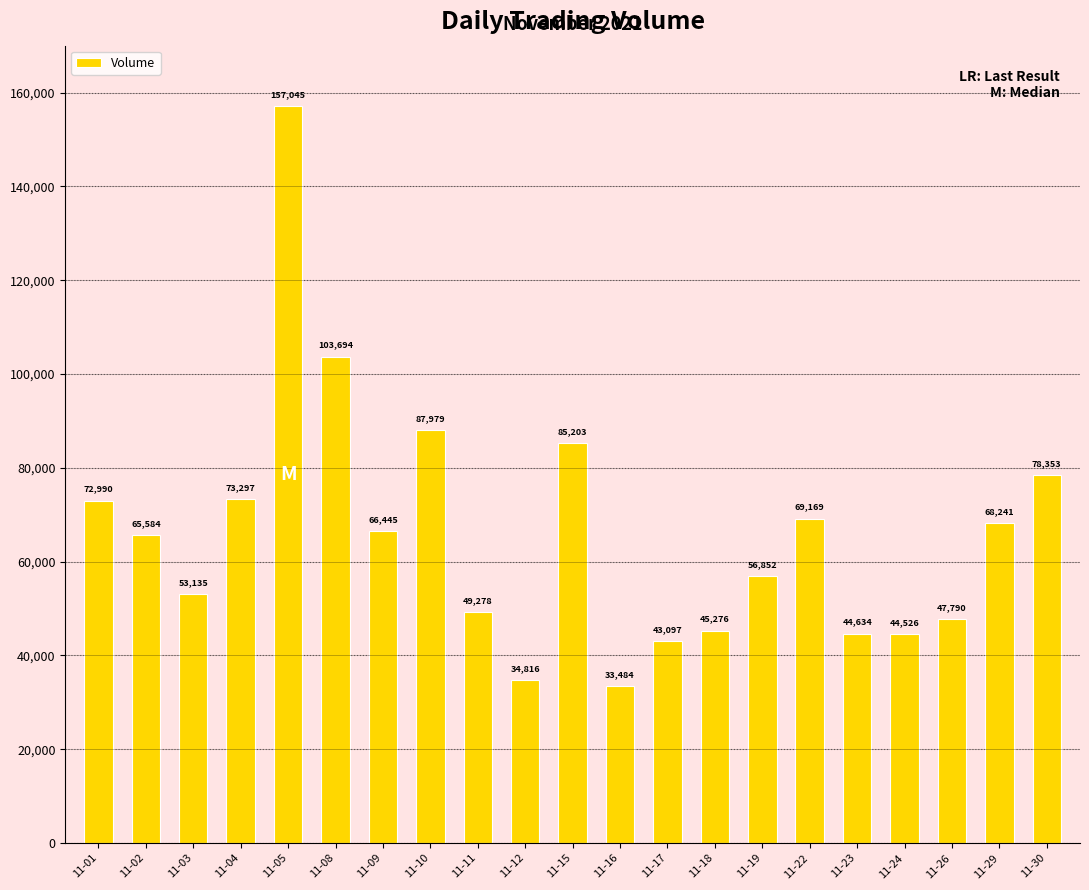

List the labels in order of value, smallest first.

11-16, 11-12, 11-17, 11-24, 11-23, 11-18, 11-26, 11-11, 11-03, 11-19, 11-02, 11-09, 11-29, 11-22, 11-01, 11-04, 11-30, 11-15, 11-10, 11-08, 11-05